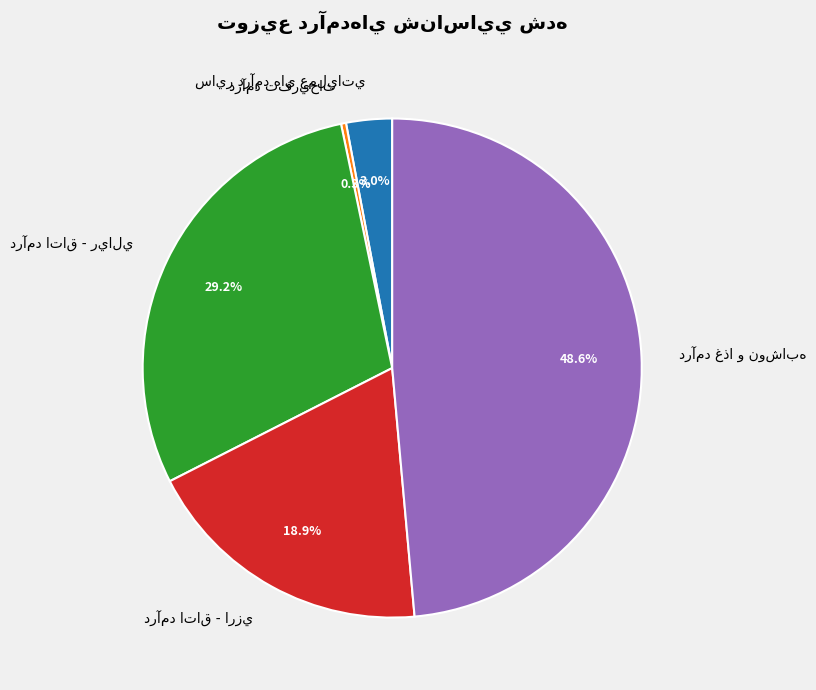

Is there any slice that represents more than half of the pie?

No